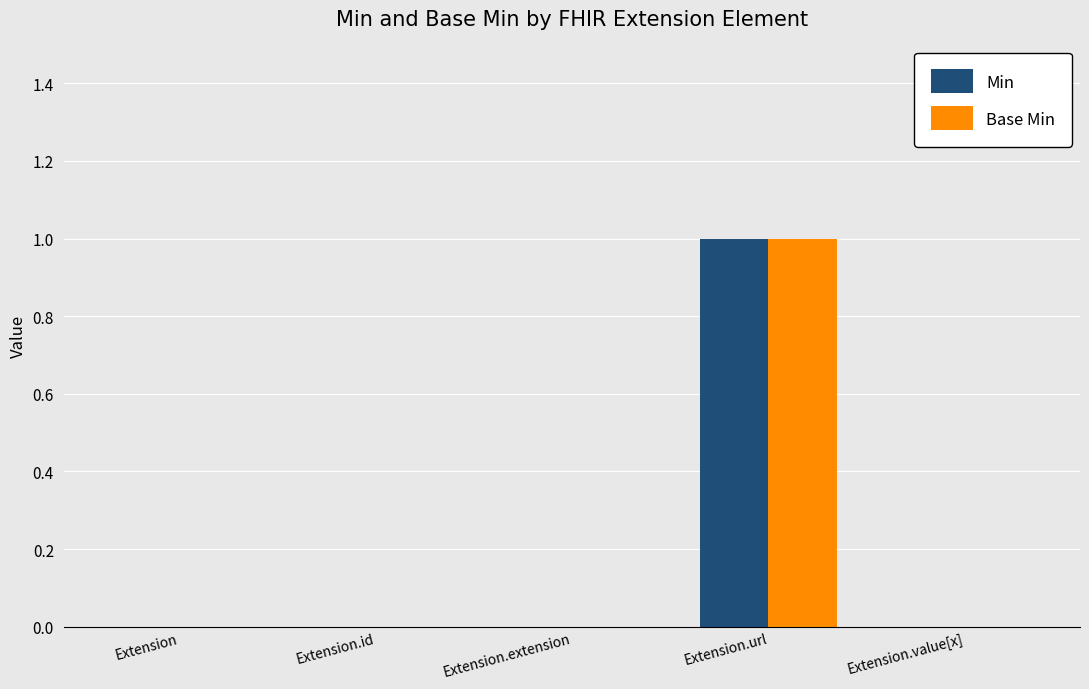

Are the bars horizontal?

No